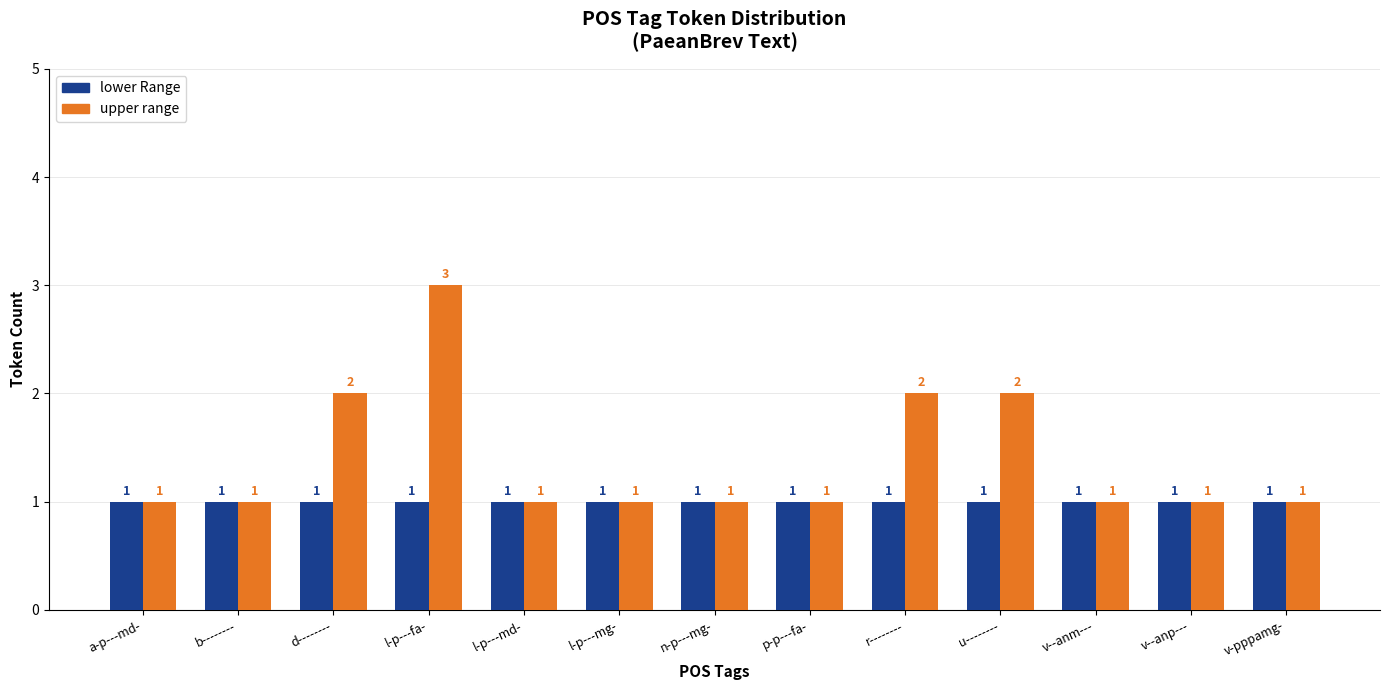

Which series has the largest range (max minus min)?

upper range